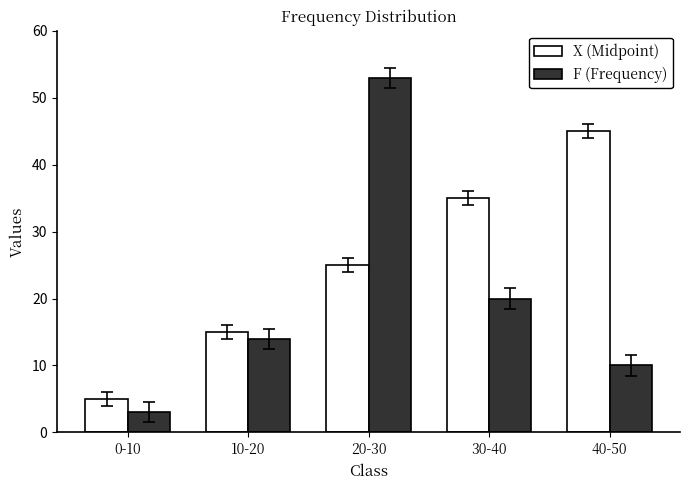

Read the F (Frequency) value at 40-50, to the nearest 10.

10